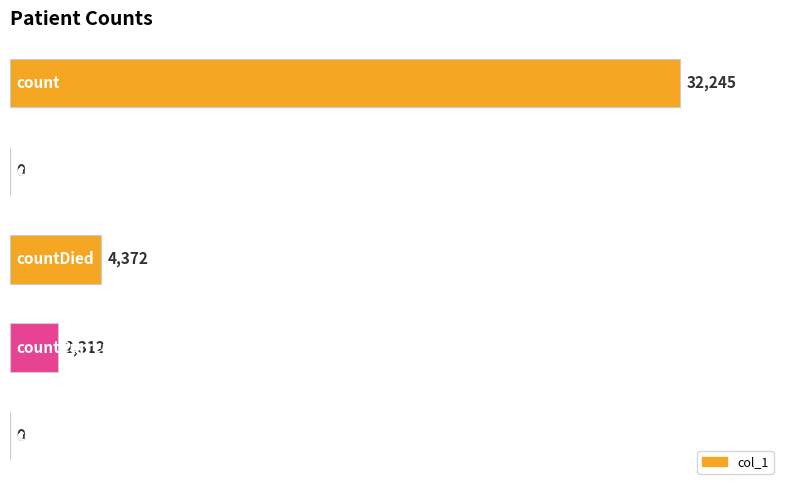

What is the sum of all values?

38929